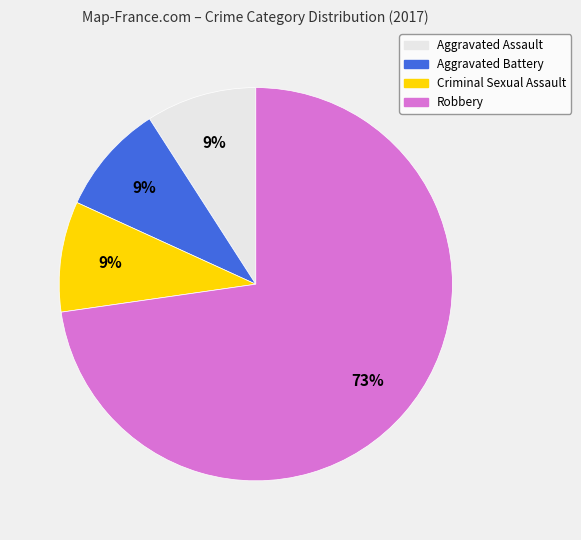

What is the ratio of the value at Aggravated Assault to the value at Criminal Sexual Assault?

1.0